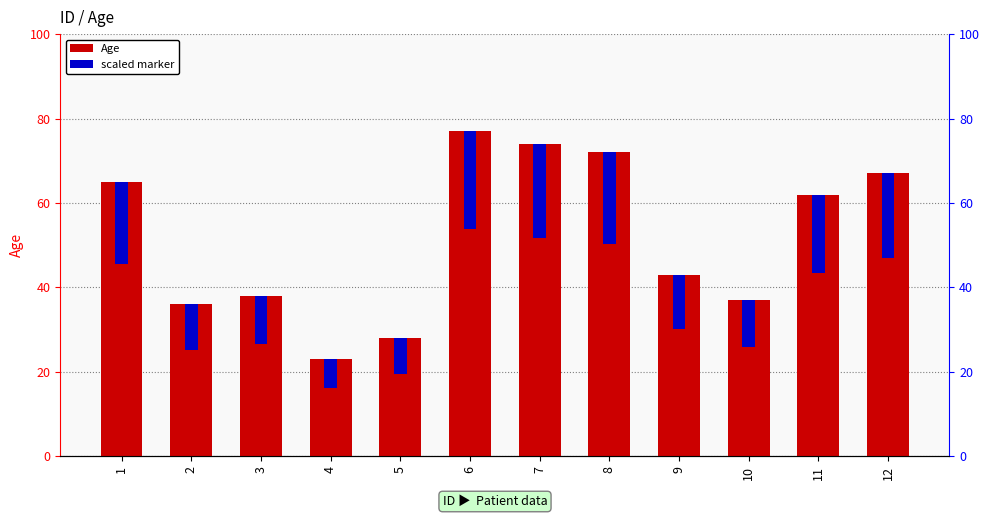

Which series has the widest spread of values?

Age